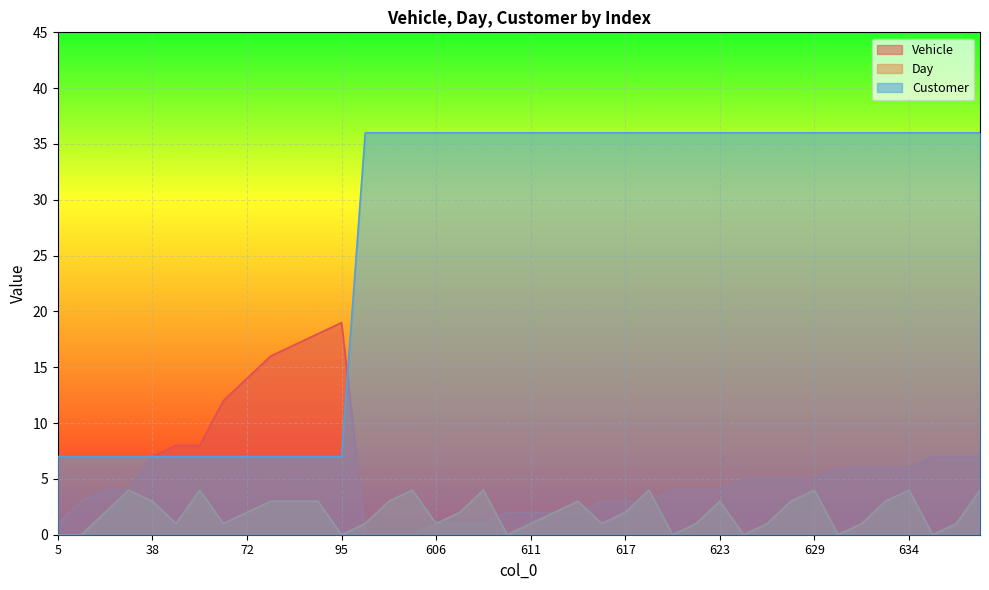

True or false: Day and Customer intersect in this chart.

False